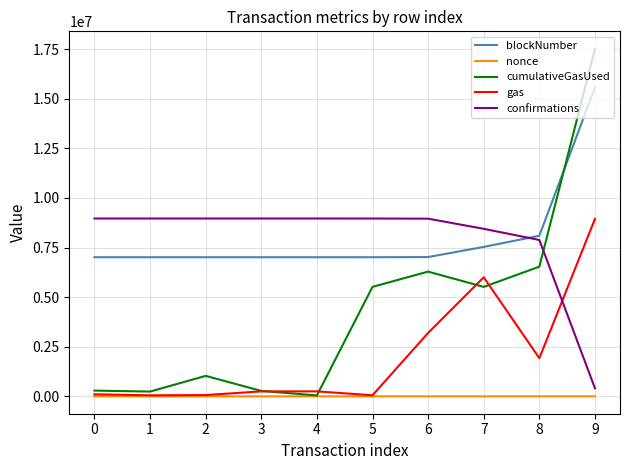

Rank the series at 9 from lowest to highest value.

nonce, confirmations, gas, blockNumber, cumulativeGasUsed